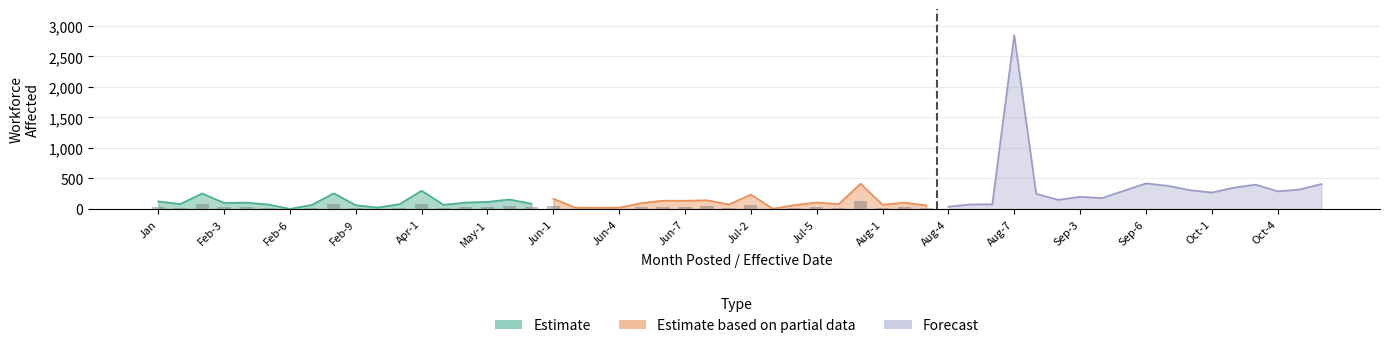

What is the difference between the Estimate values at Aug-4 and Aug-1?

220